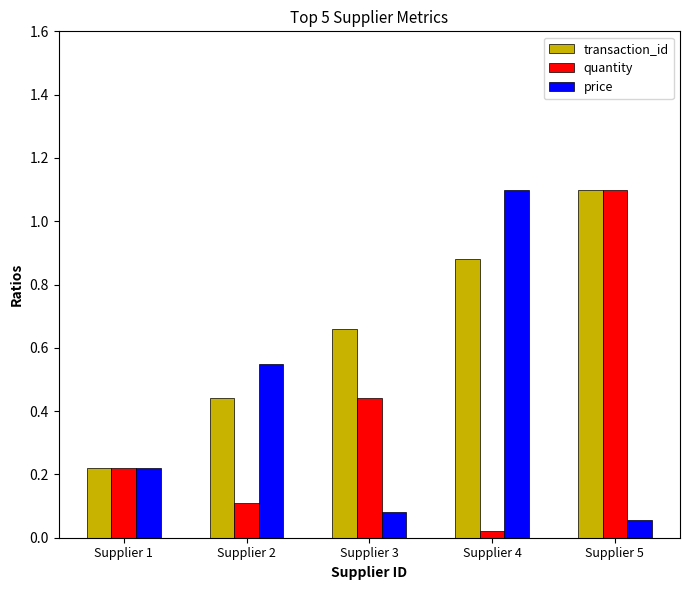

At which category is the sum across all series the highest?

Supplier 5